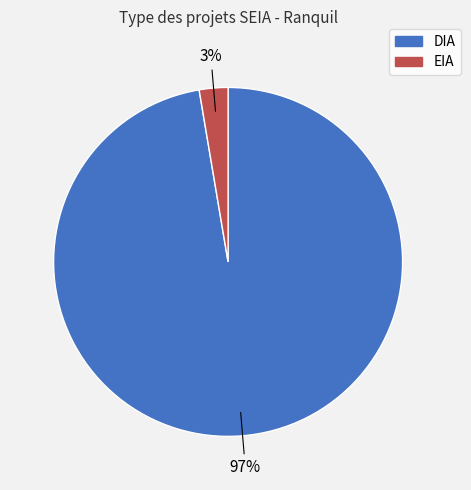

Which slice represents more than half of the pie?

DIA